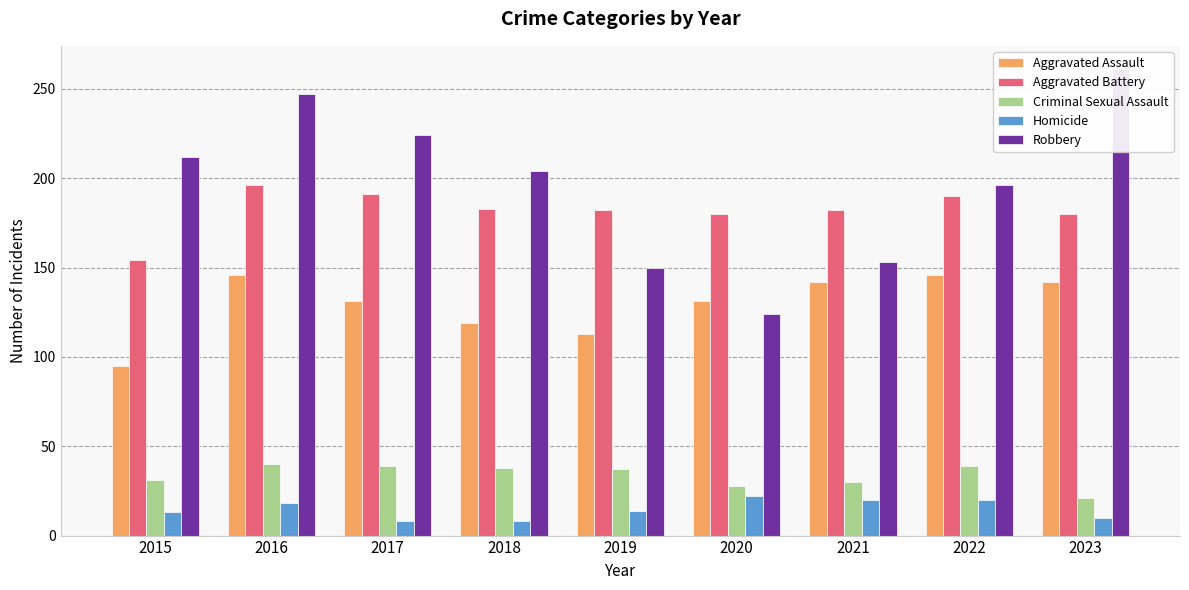

Read the Criminal Sexual Assault value at 2018, to the nearest 5.

40